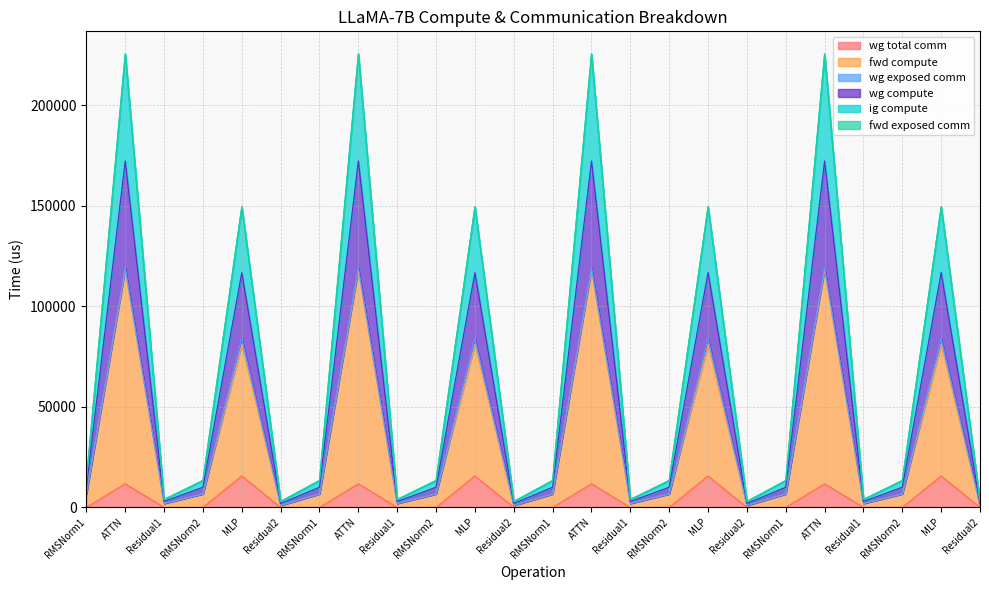

List the labels in order of fwd compute value, largest first.

ATTN, ATTN, ATTN, ATTN, MLP, MLP, MLP, MLP, RMSNorm1, RMSNorm2, RMSNorm1, RMSNorm2, RMSNorm1, RMSNorm2, RMSNorm1, RMSNorm2, Residual1, Residual1, Residual1, Residual1, Residual2, Residual2, Residual2, Residual2